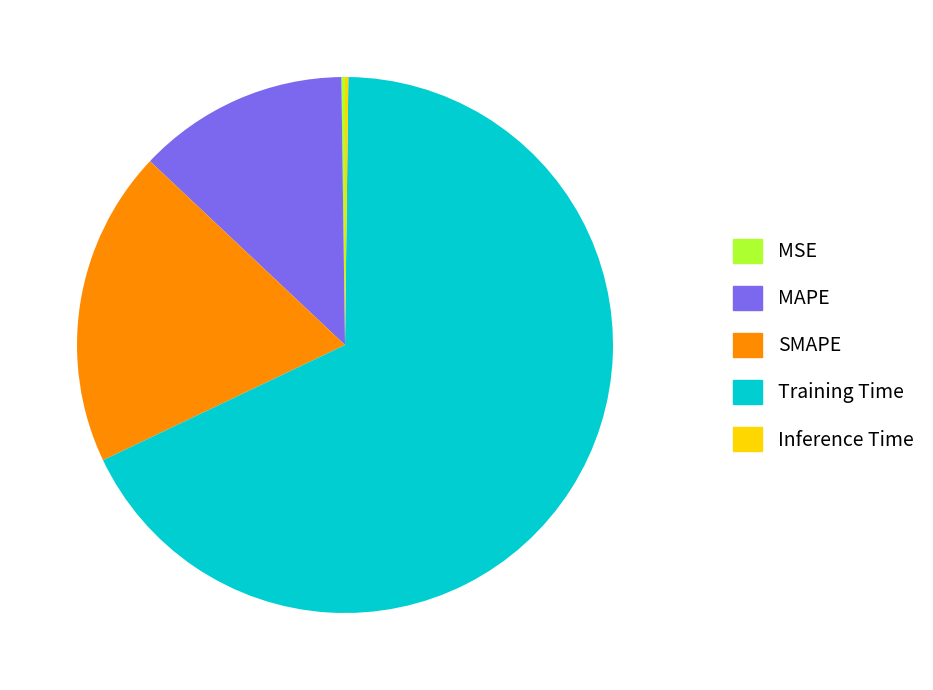

Between Training Time and SMAPE, which is larger?

Training Time